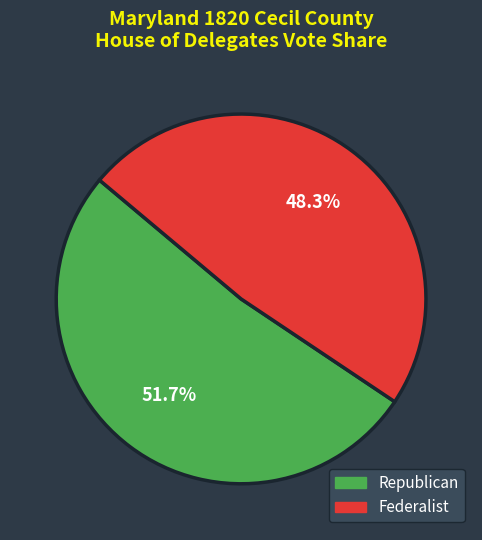

Is there any slice that represents more than half of the pie?

Yes